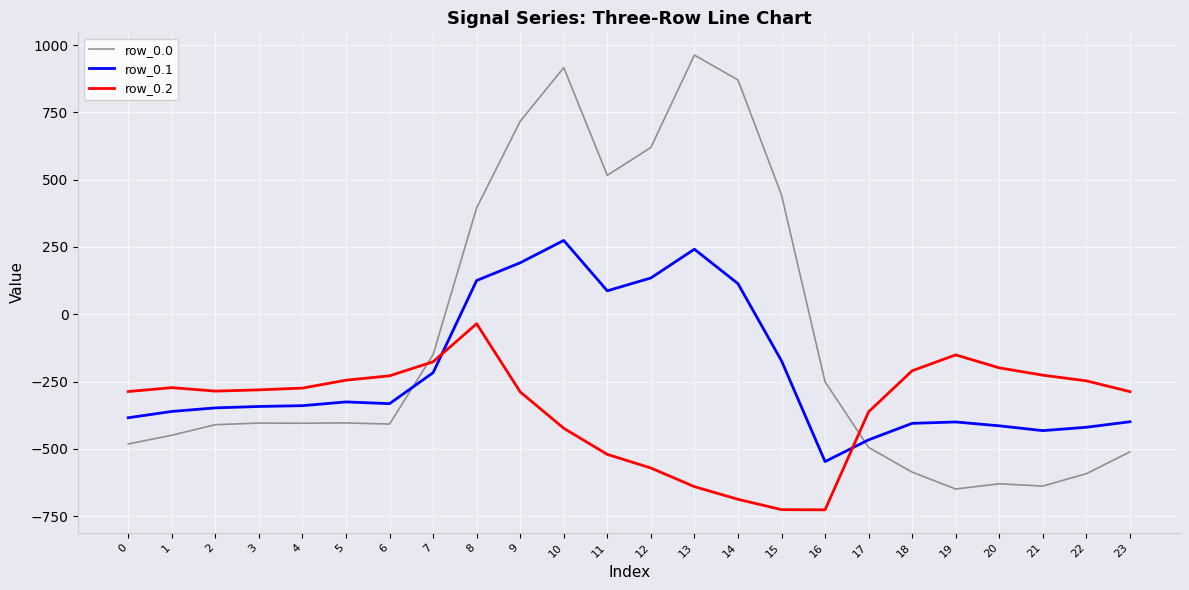

What is the sum of all row_0.2 values?

-8354.5